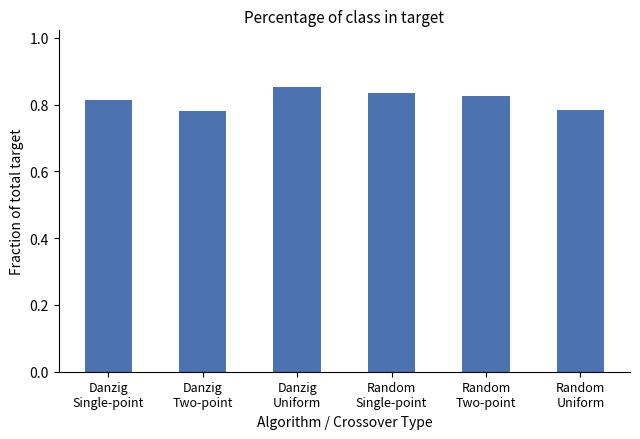

How many values are between 0 and 1?

6